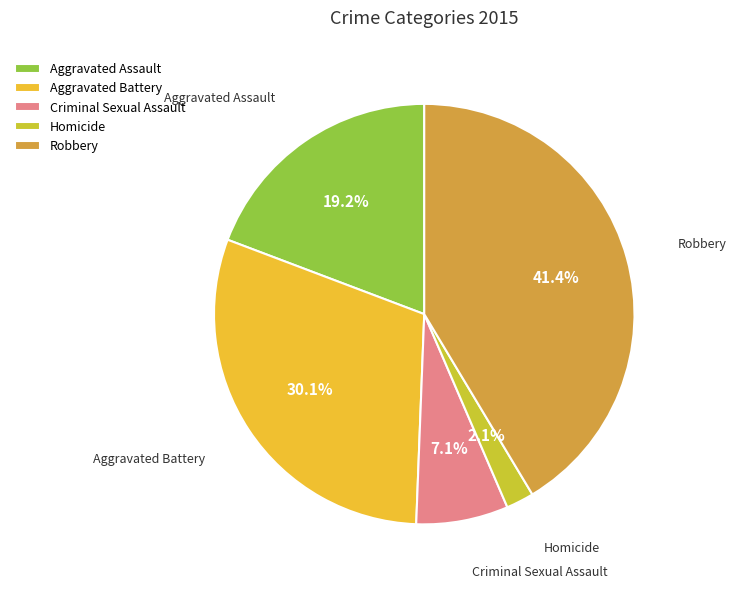

Between Aggravated Assault and Criminal Sexual Assault, which is larger?

Aggravated Assault